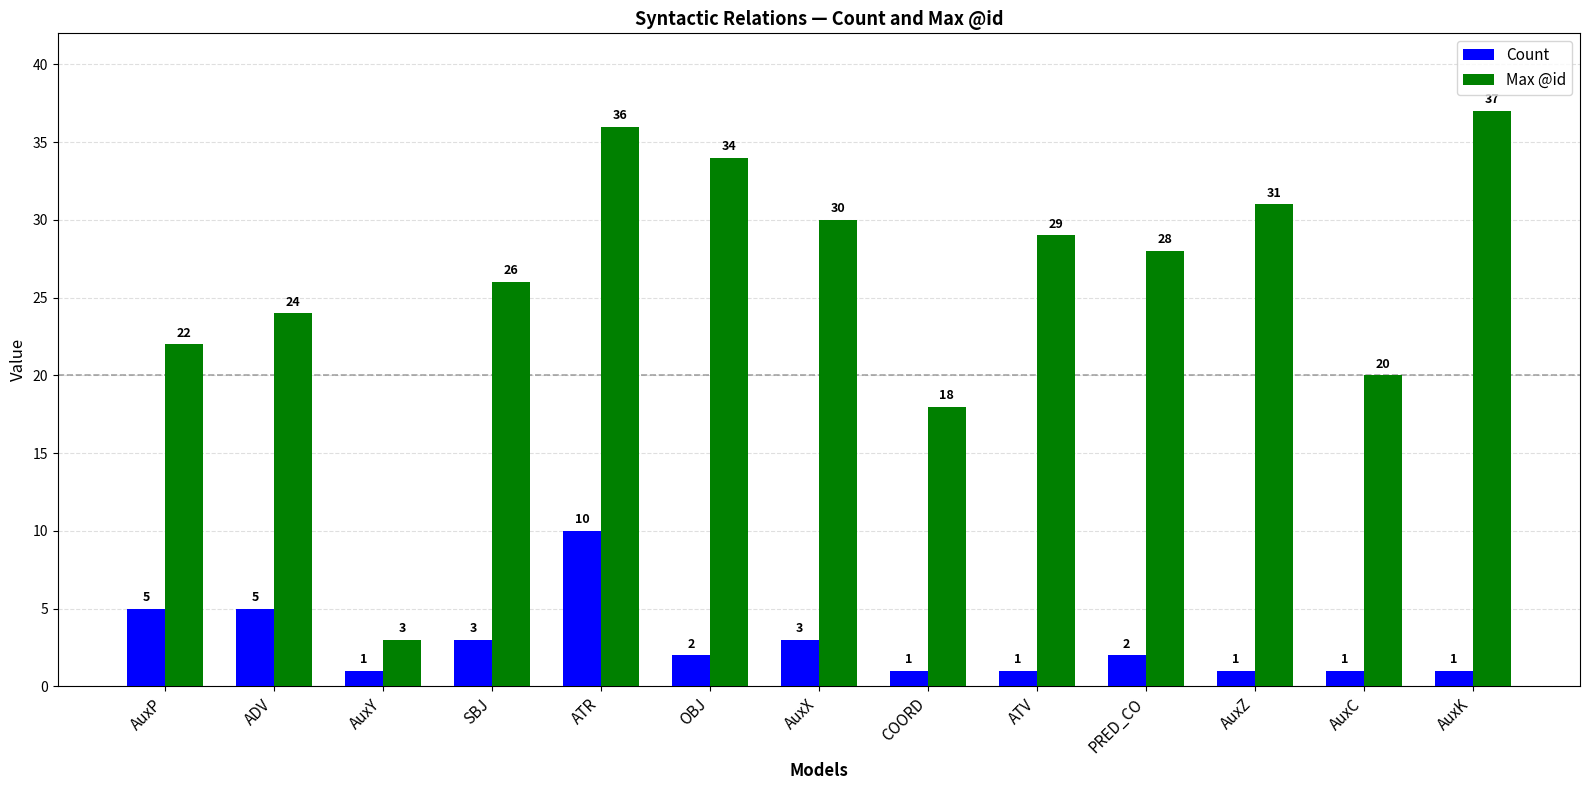

Read the Count value at AuxP.

5